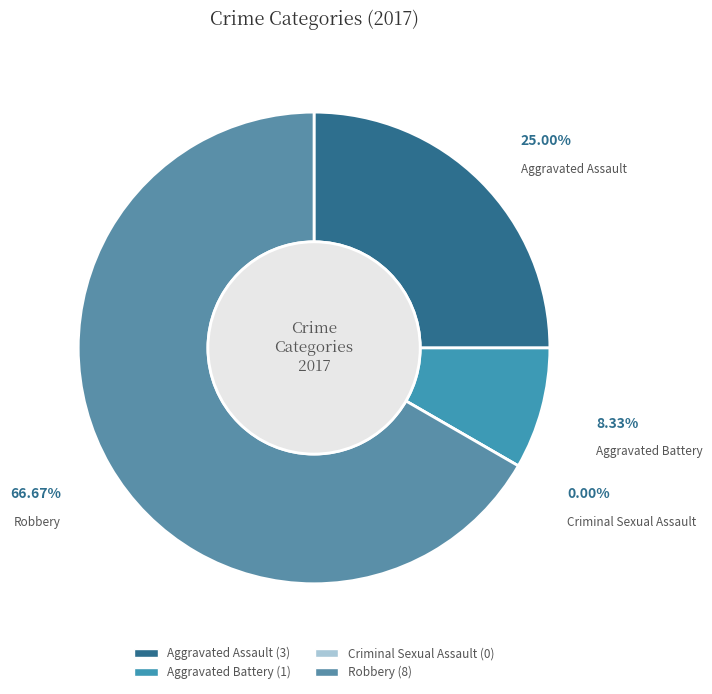

Is the sum of Robbery and Aggravated Battery greater than half?

Yes